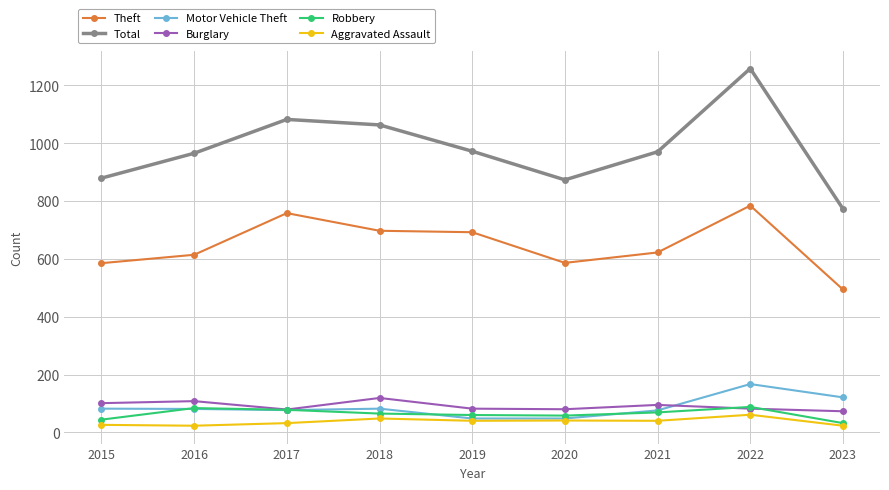

True or false: Theft and Motor Vehicle Theft intersect in this chart.

False